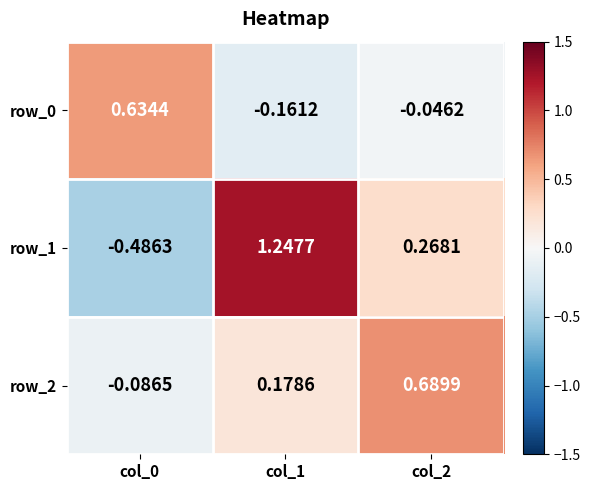

Where is row_1 nearest to the value 0?

col_2